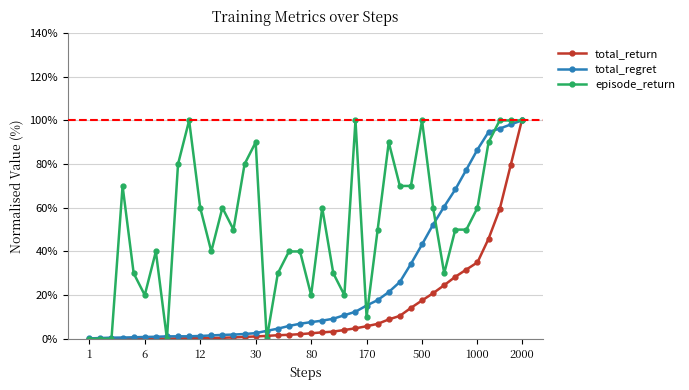

Which series has the largest total across all categories?

episode_return